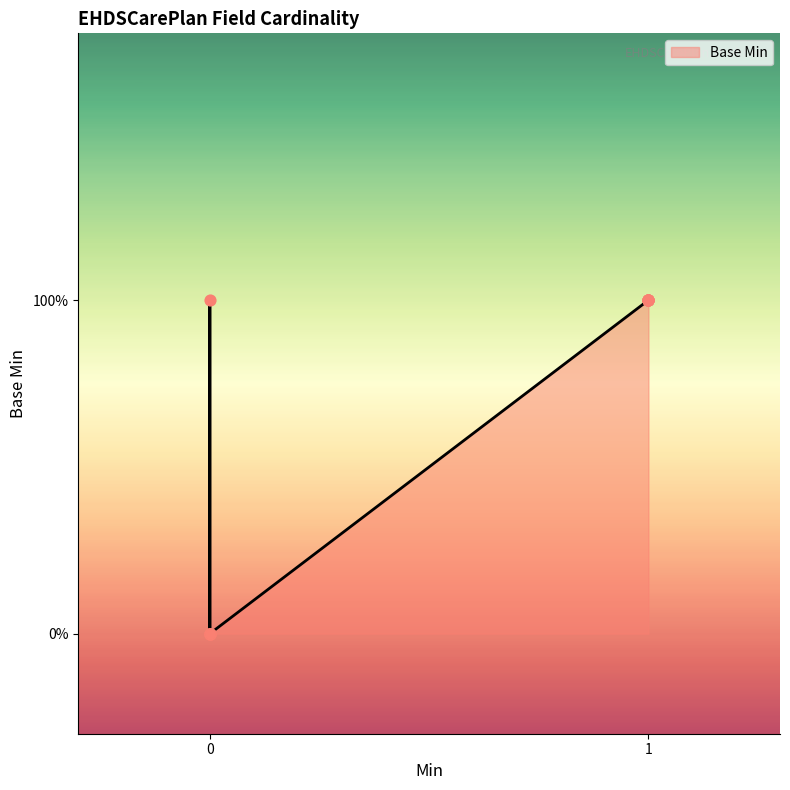

What is the change in value from 1 to 0?

-1